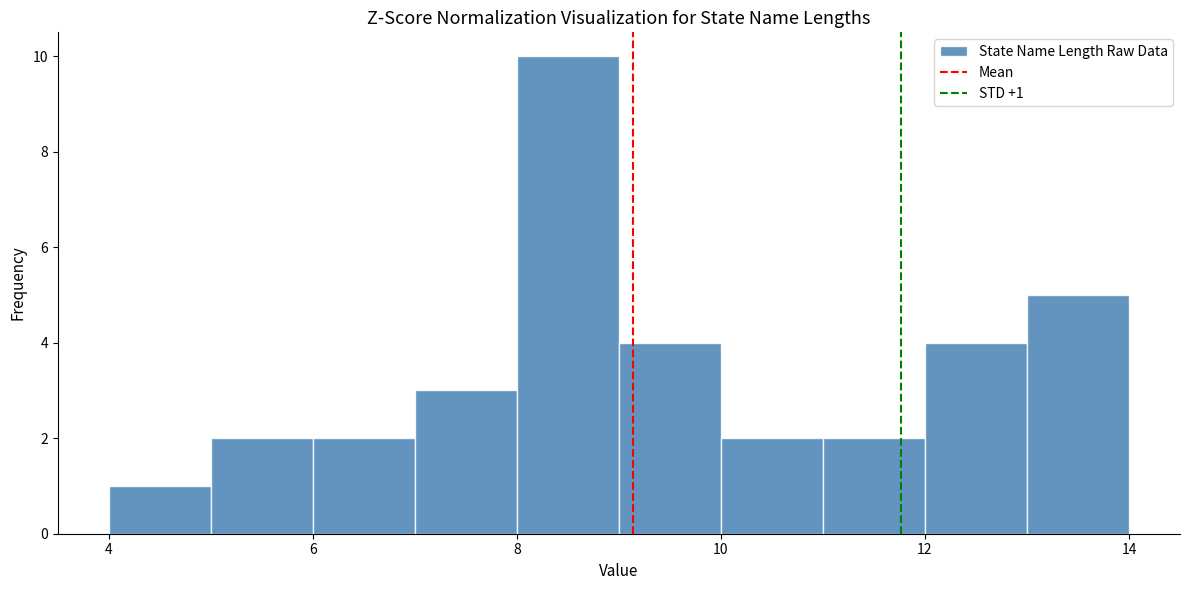

Which range on the x-axis has the tallest bar?

8 to 9